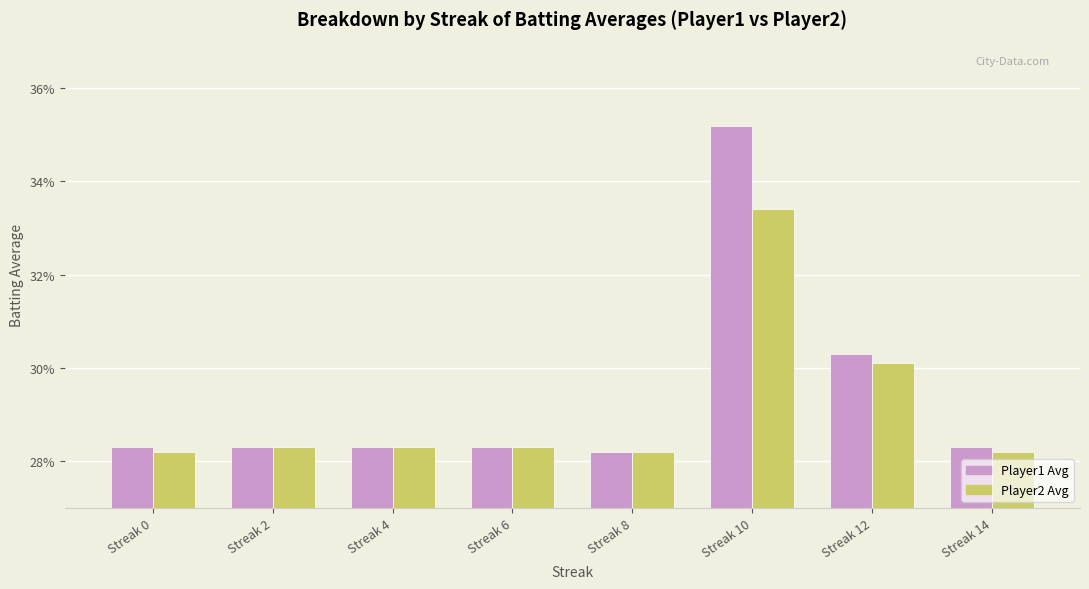

Reading left to right, transcribe all the data shown in this chart.

Batting Average1: 0.3	0.3	0.3	0.3	0.3	0.4	0.3	0.3
Batting Average2: 0.3	0.3	0.3	0.3	0.3	0.3	0.3	0.3